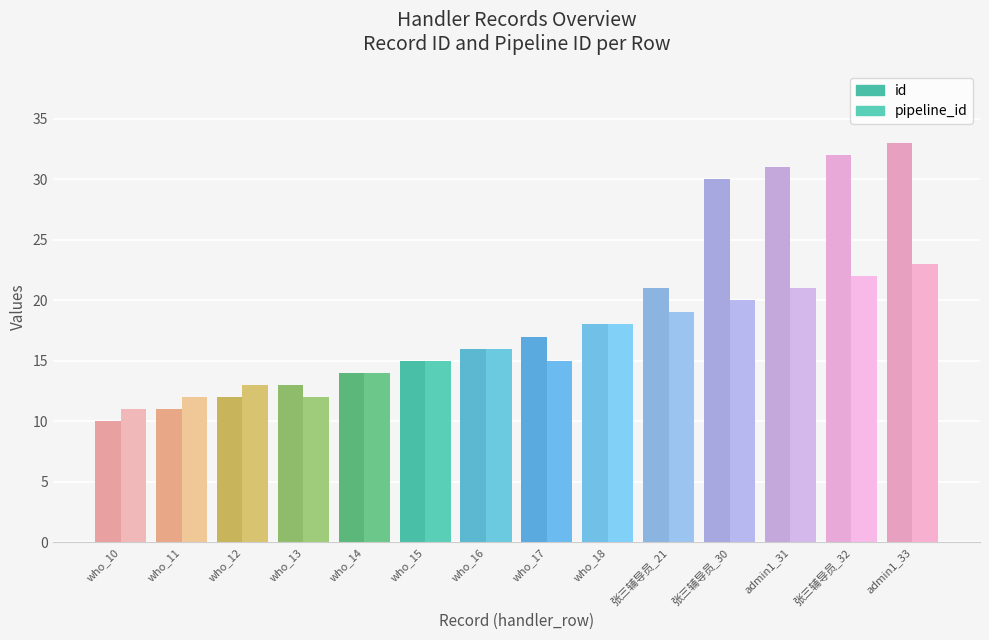

Rank the series at who_15 from lowest to highest value.

id, pipeline_id